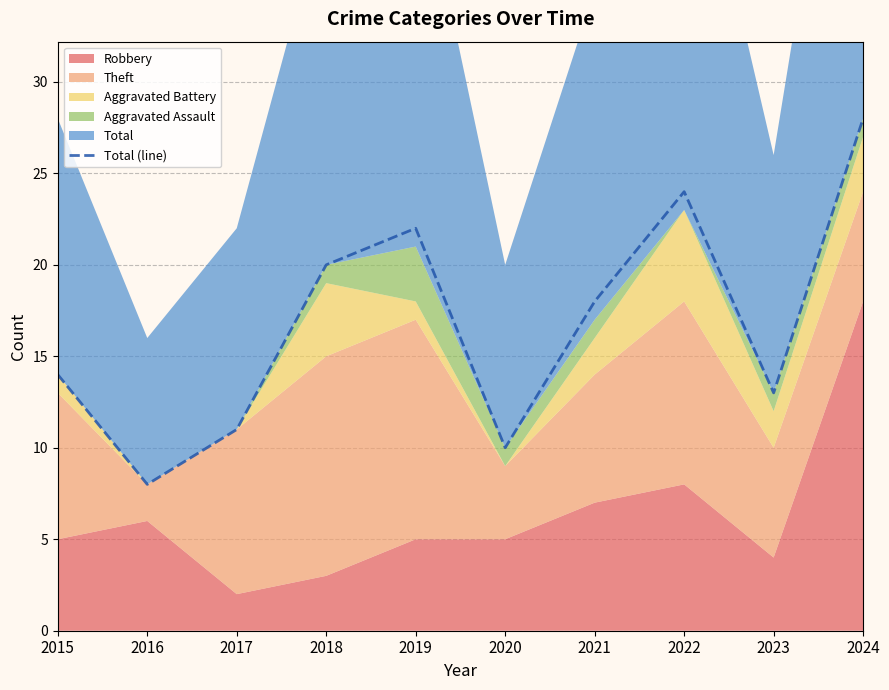

What is the value of the 10th point from the left?

28